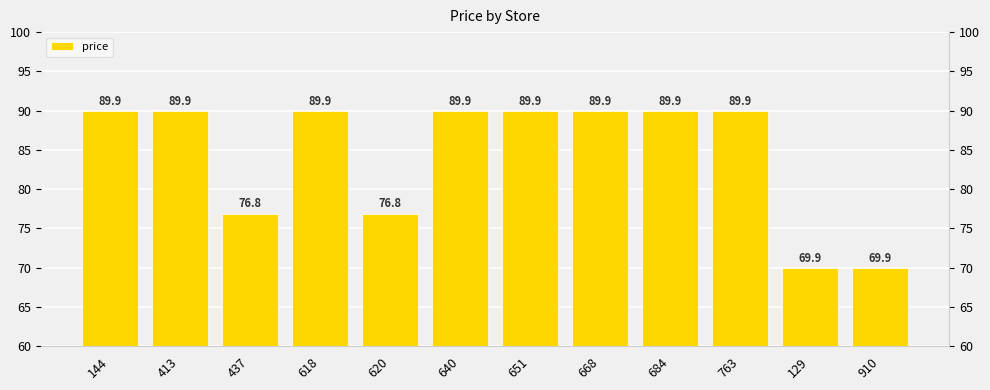

At which category does the chart reach its minimum across all series?

129